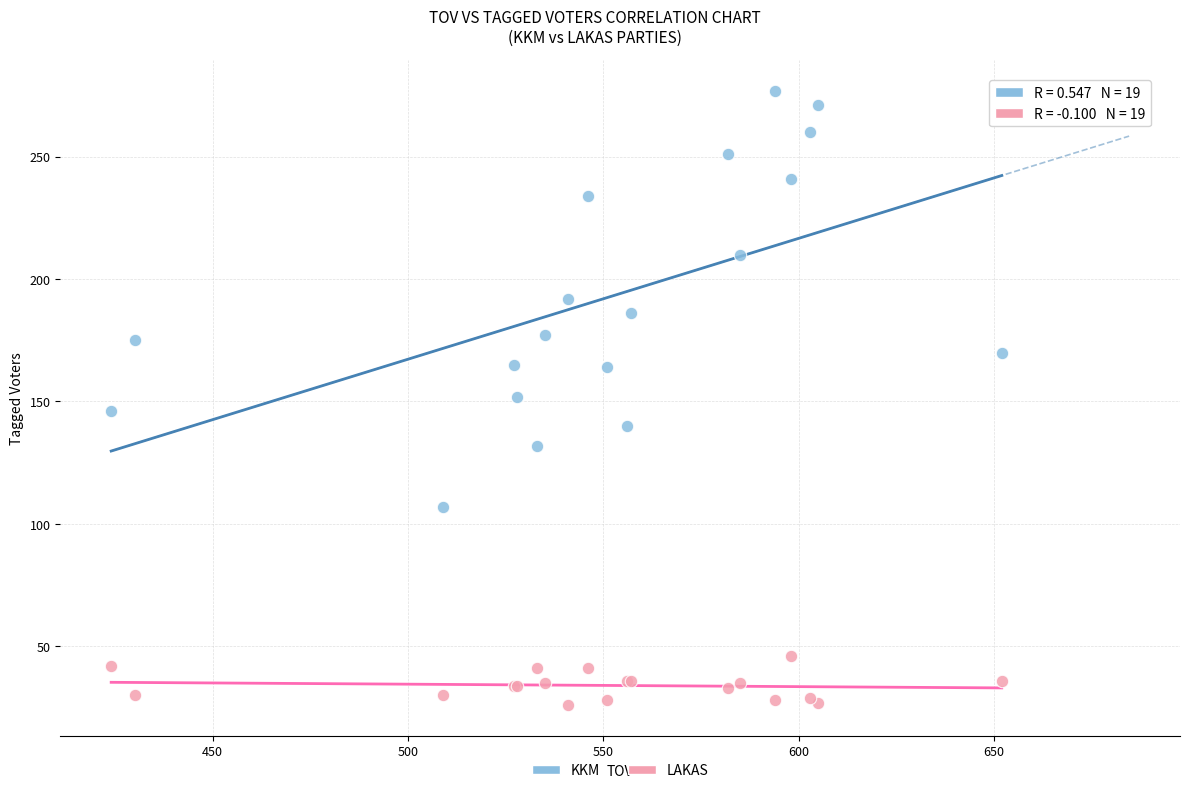

Which series contains the lowest Y value?

LAKAS